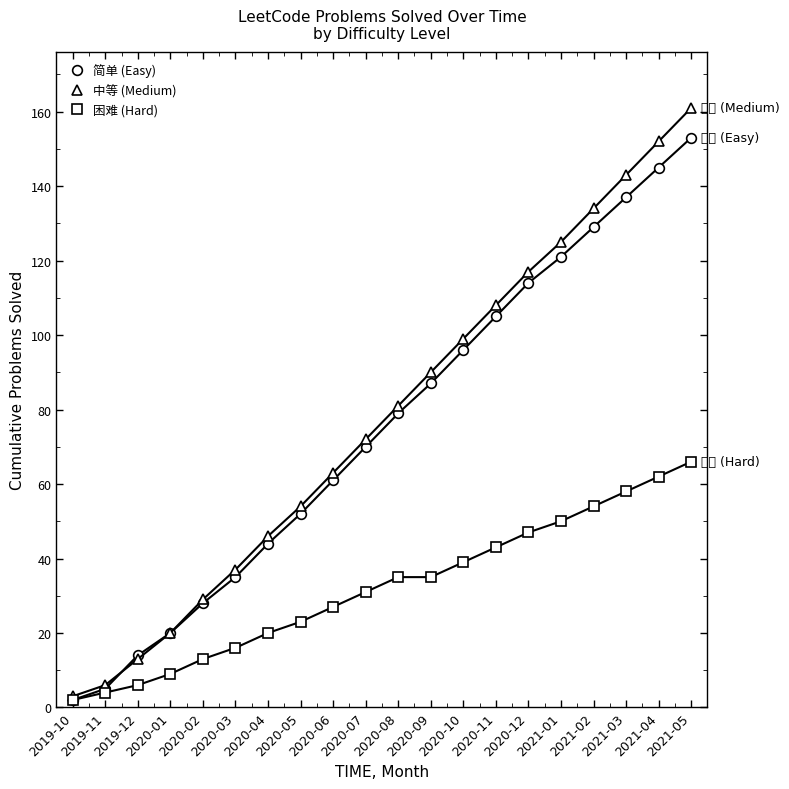

At 2020-10, list the series in order from smallest to largest.

困难 (Hard), 简单 (Easy), 中等 (Medium)